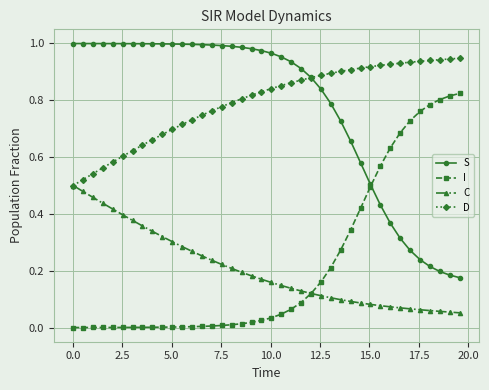

After their last crossing, which series has the higher values: I or S?

I